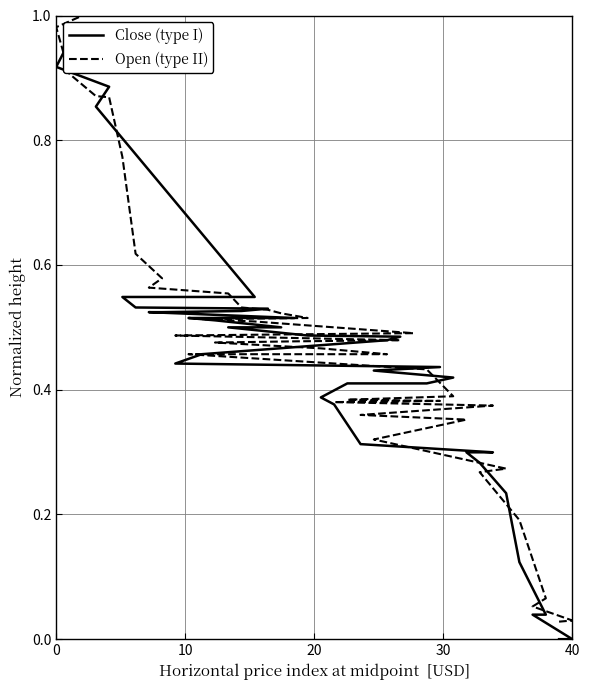

What is the average value of the Close (type I) series?

0.5